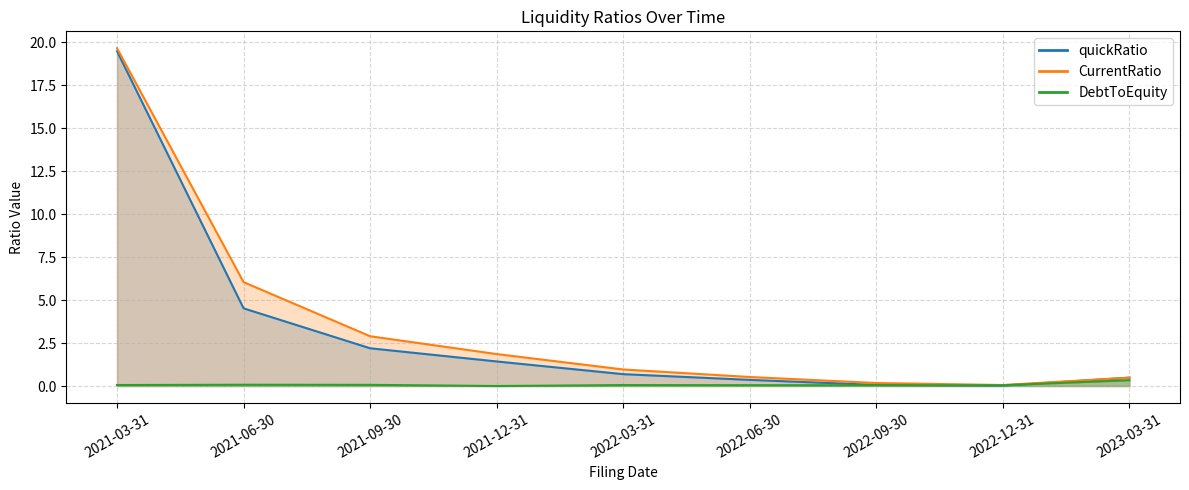

Does the chart display data point markers on the line(s)?

No